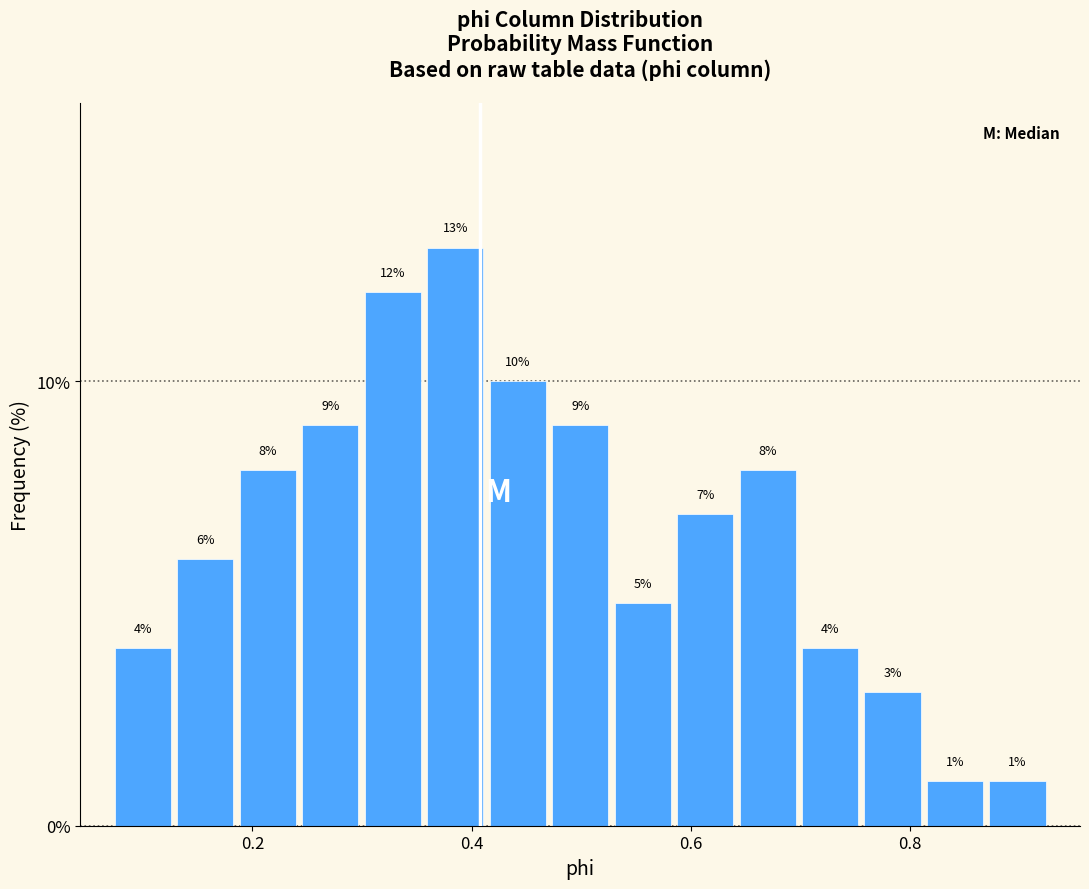

Around what value on the x-axis is the tallest bar? Give the approximate position of its centre, as read against the axis.

0.38